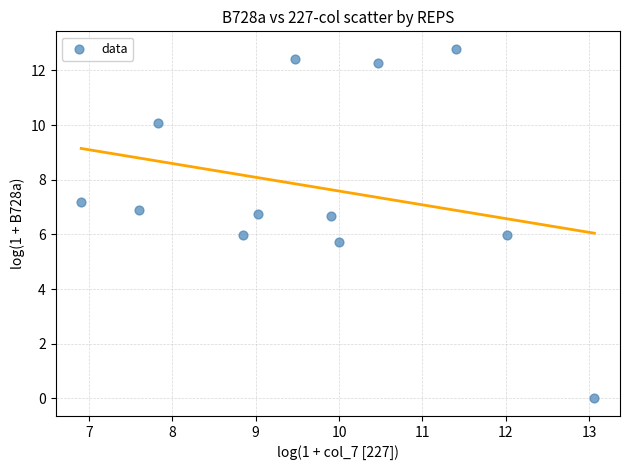

What is the average X value?

9.7